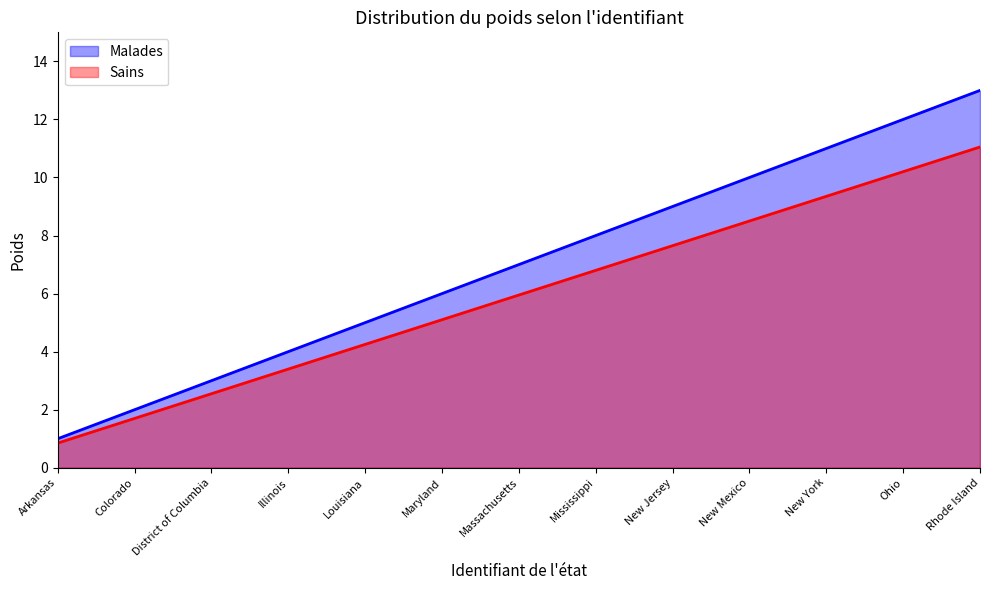

What is the label of the 13th point from the left?

Rhode Island